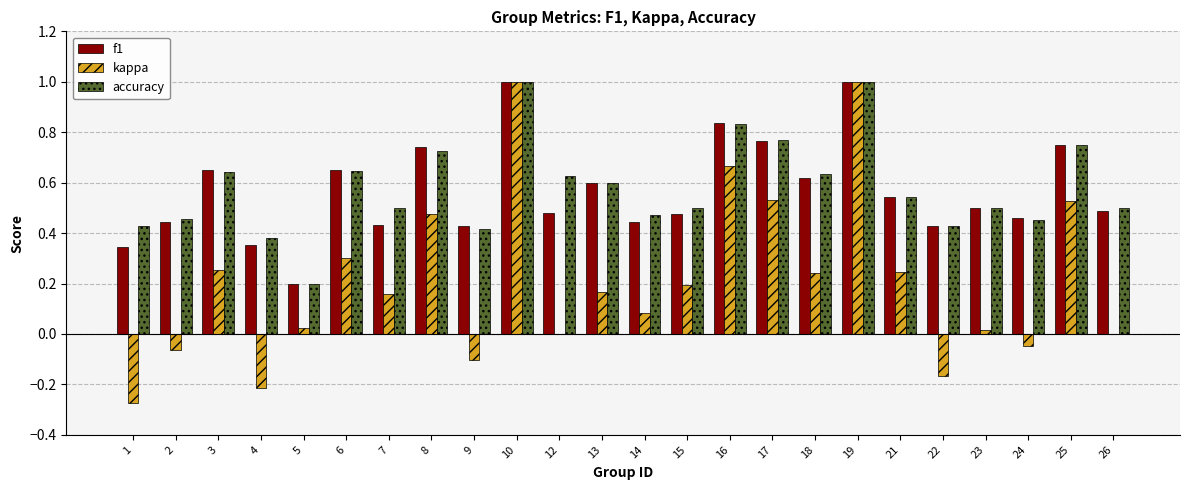

Between 9 and 25, which series saw the biggest shift?

kappa